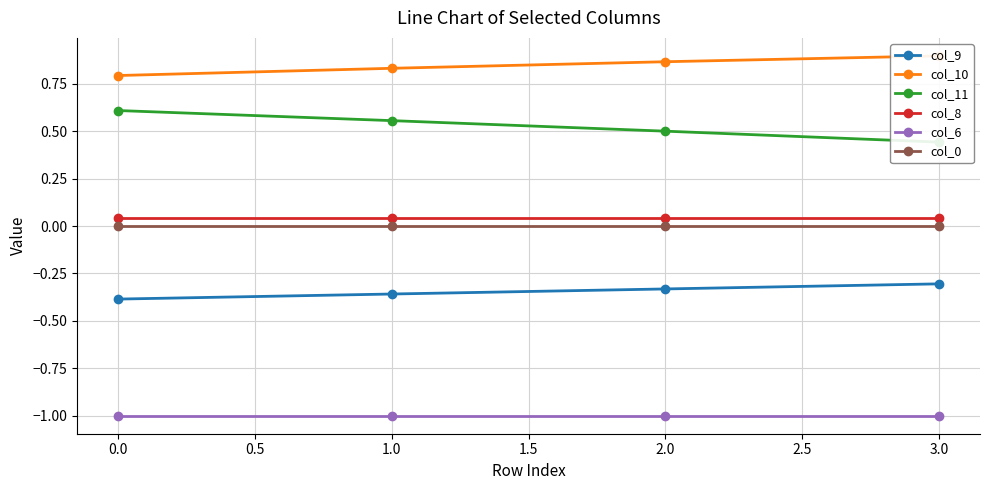

Count the number of data series in this chart.

6